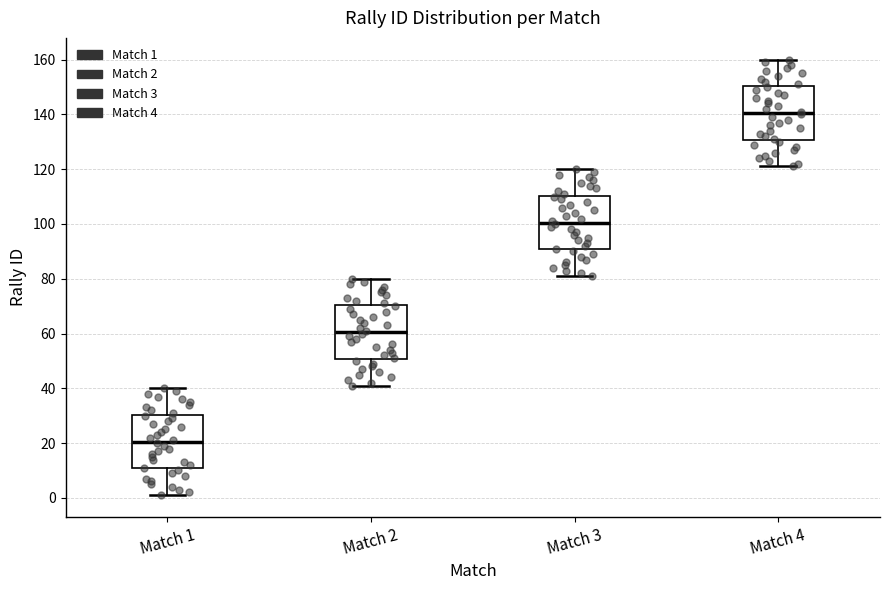

Which box has the highest median line?

Match 4